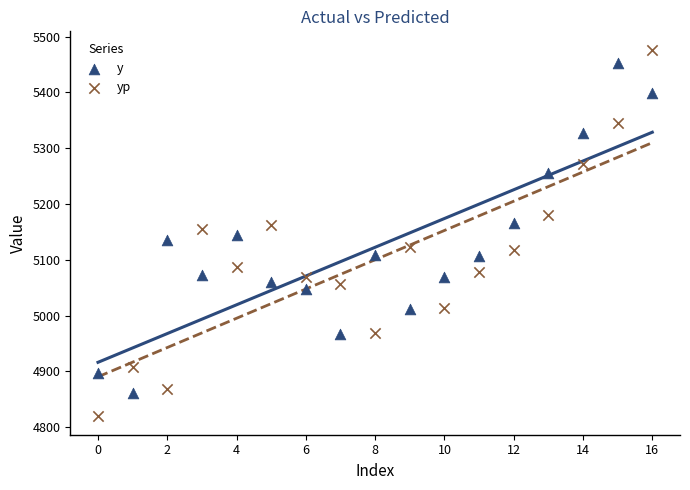

What are all the series names shown in the legend?

y, yp